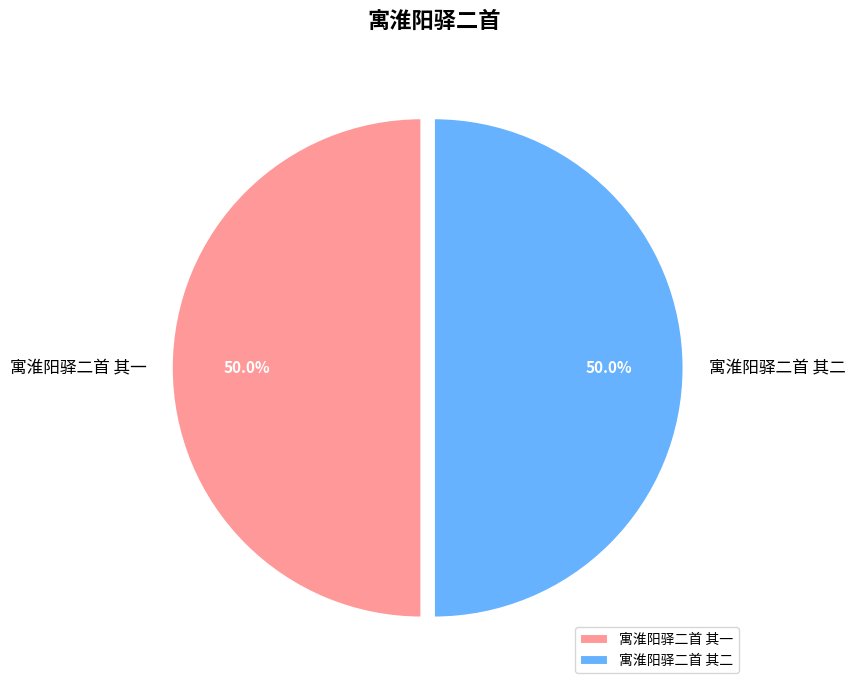

Do 寓淮阳驿二首 其二 and 寓淮阳驿二首 其一 together represent more than half of the pie?

Yes